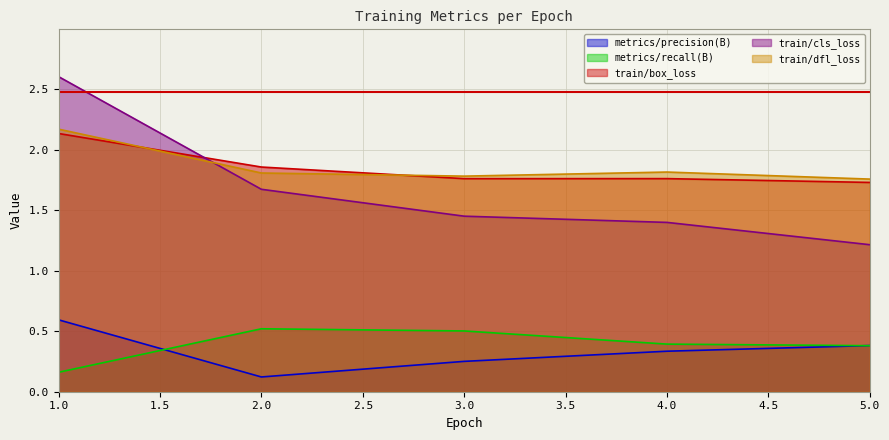

What is the label of the 2nd point from the right?

4.0